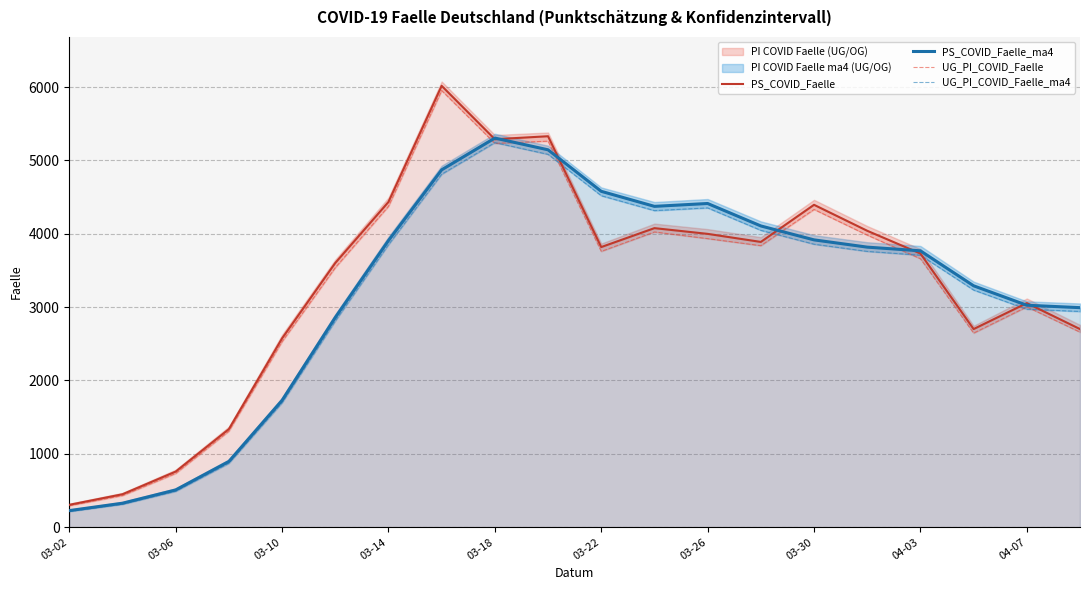

What is the value of the PS_COVID_Faelle point at the 1st from the left?

304